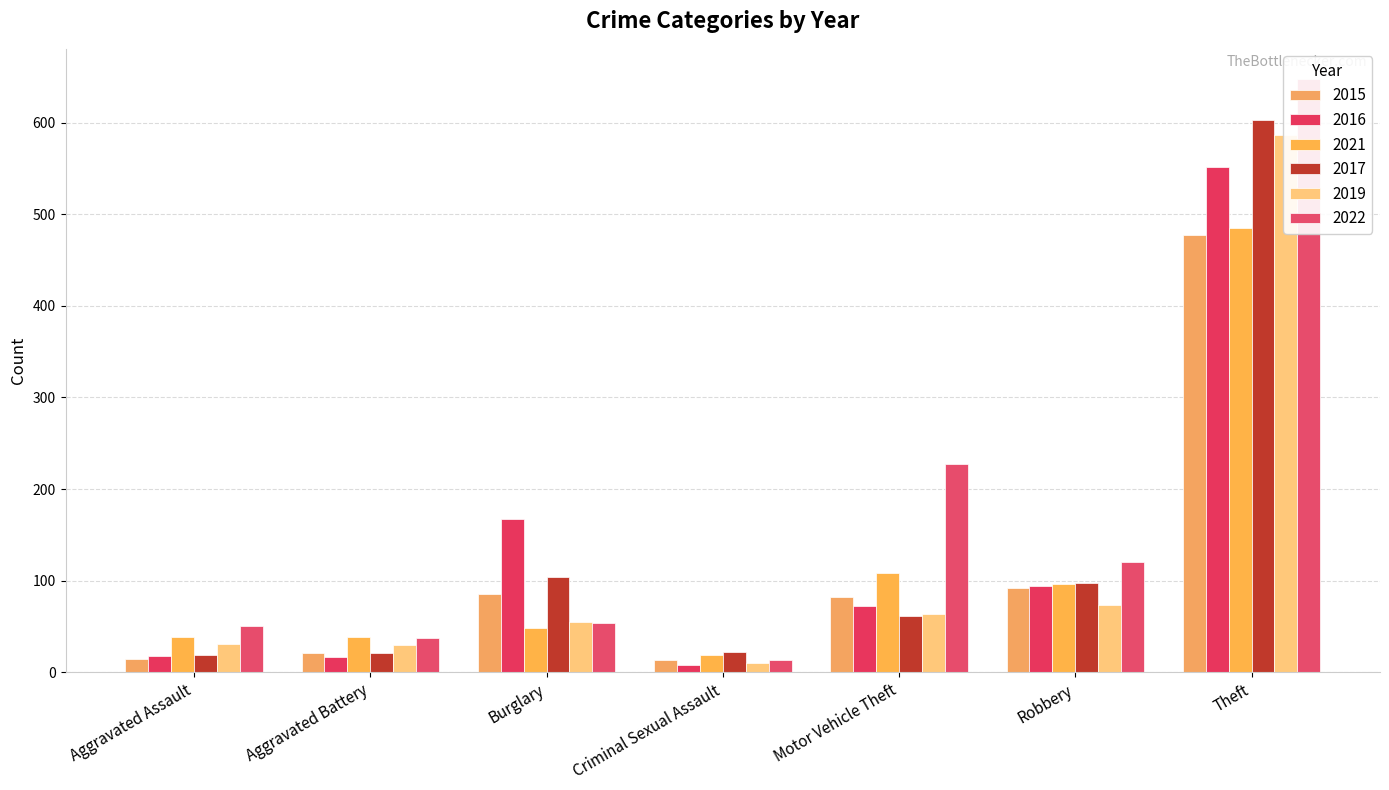

Rank the series at Robbery from lowest to highest value.

2019, 2015, 2016, 2021, 2017, 2022